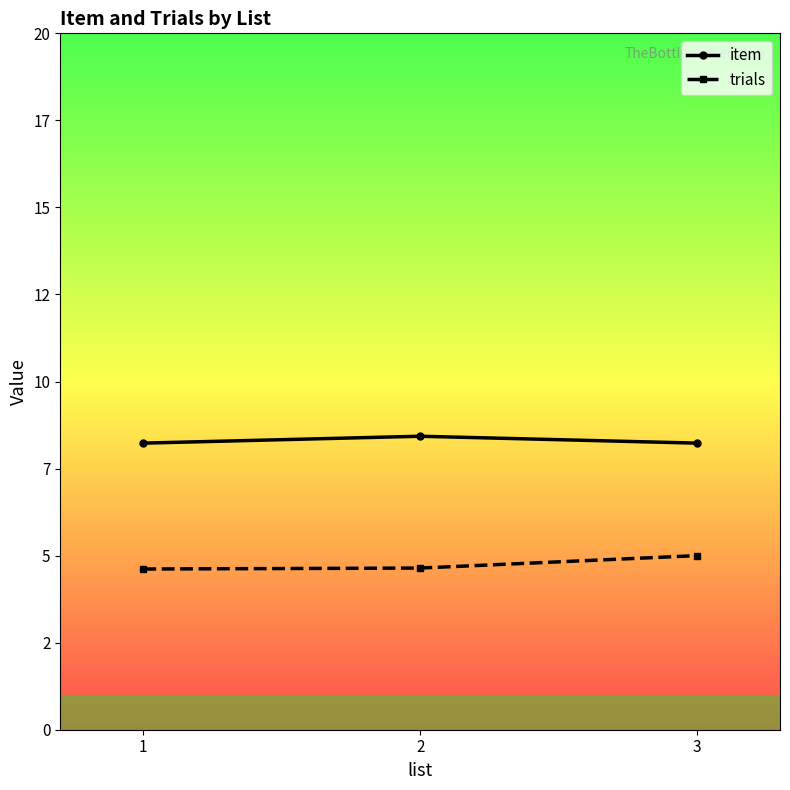

Is the value of item at 2 greater than the value of trials at 2?

Yes